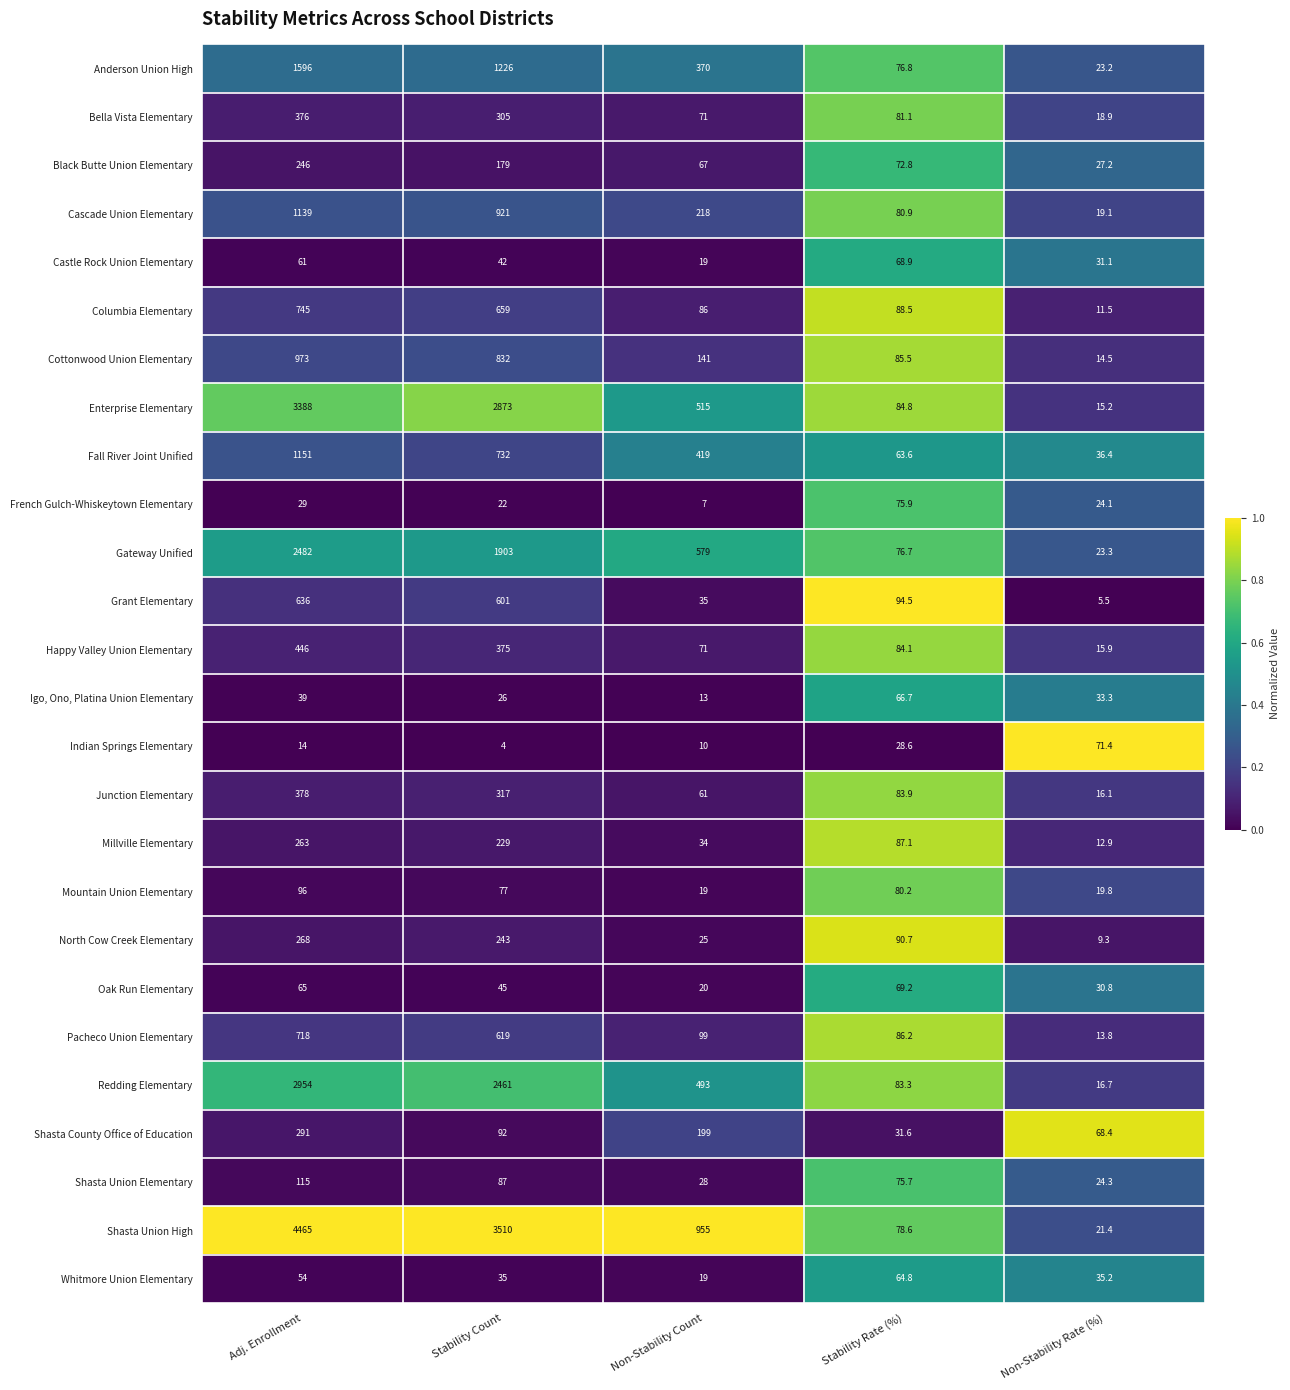

What is the total value across all series at Non-Stability Rate (%)?

639.3